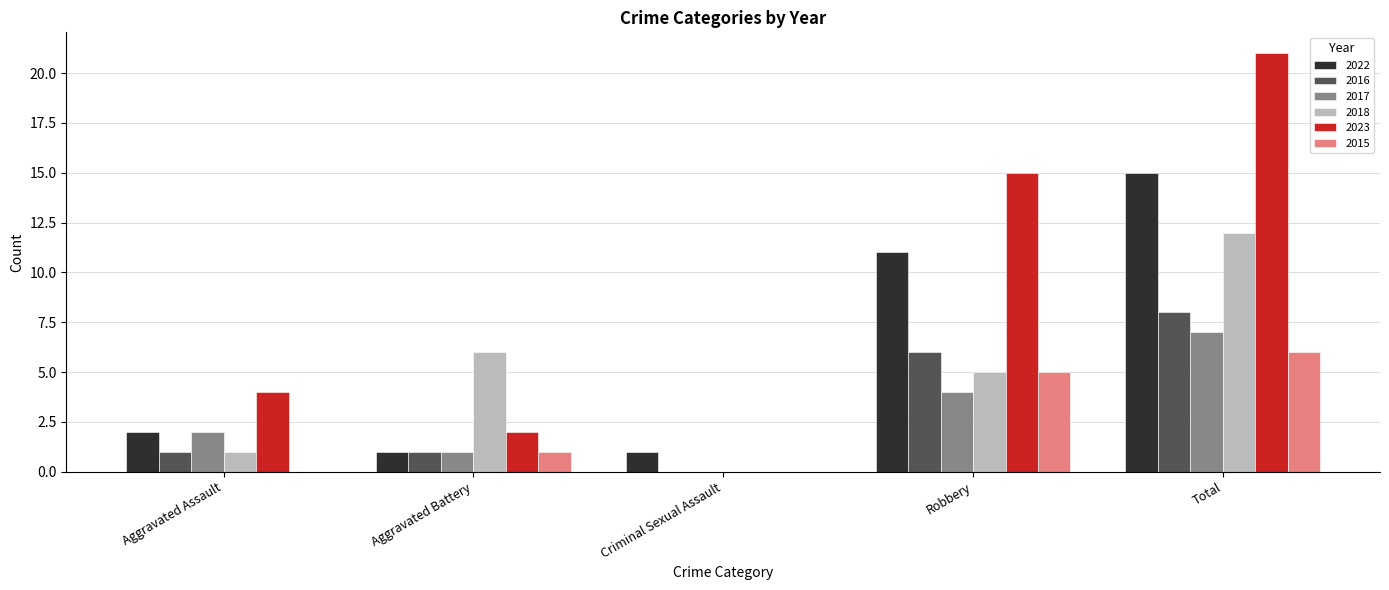

What is the approximate value of 2017 at Robbery?

4